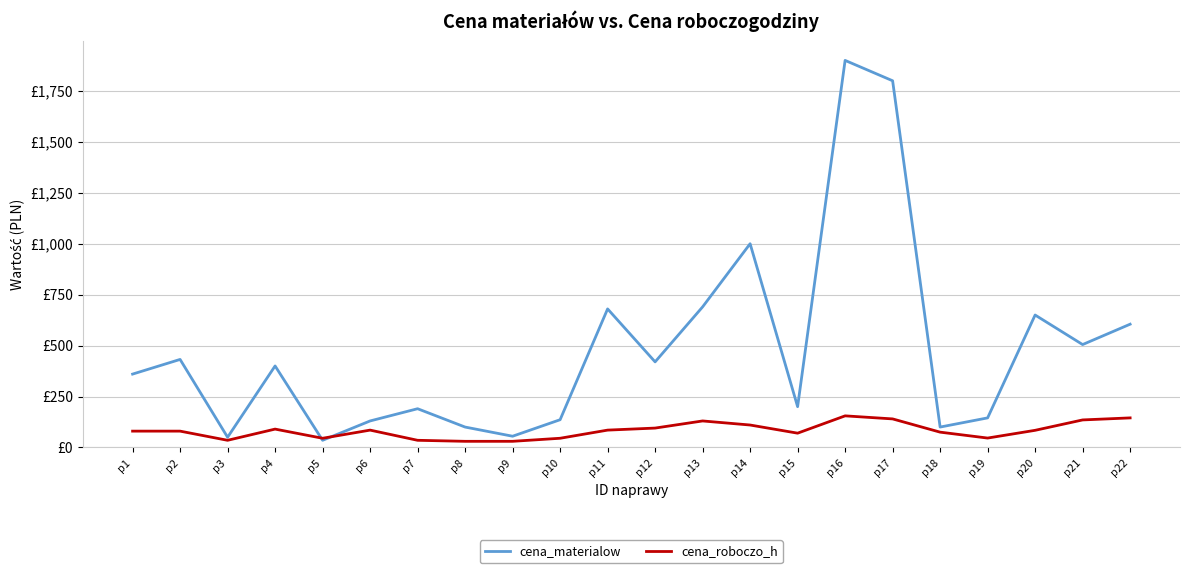

Does the chart display data point markers on the line(s)?

No